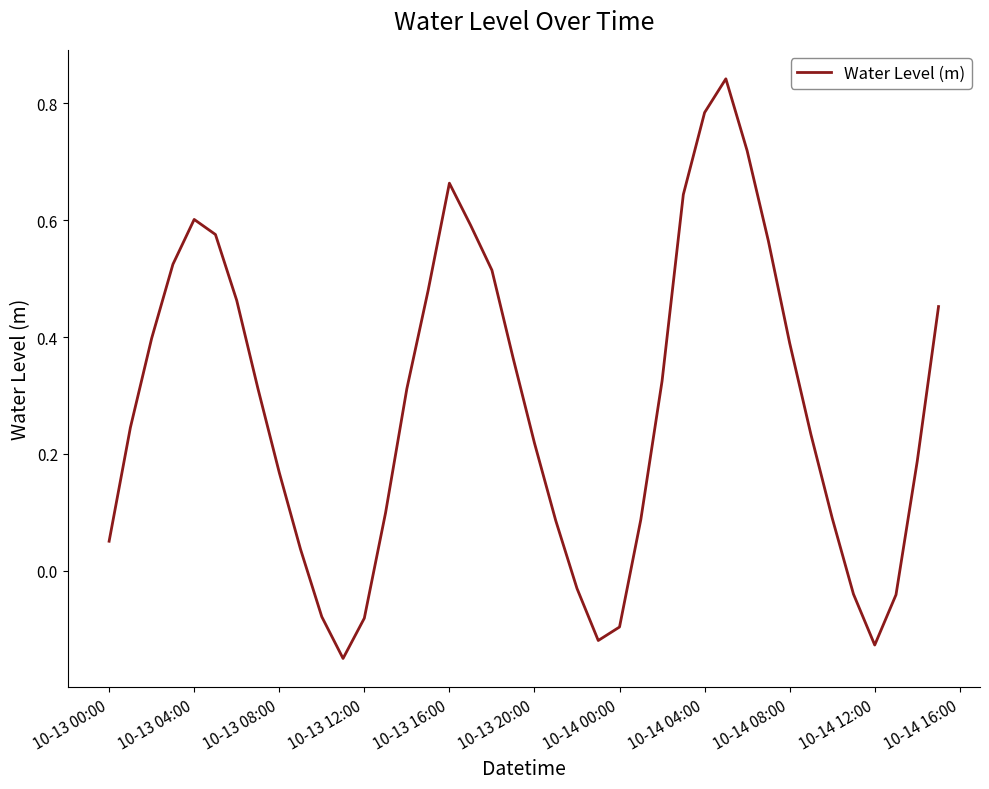

The value at 10-14 00:00 is -0.2. True or false?

False